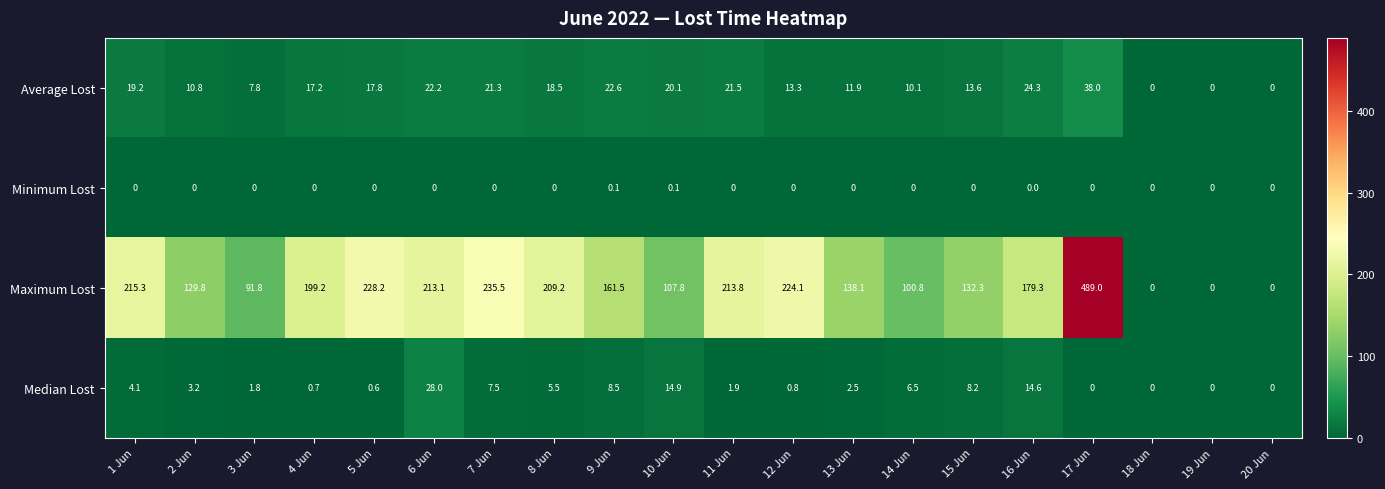

True or false: Average Lost has a value of 21.1 at 19 Jun.

False